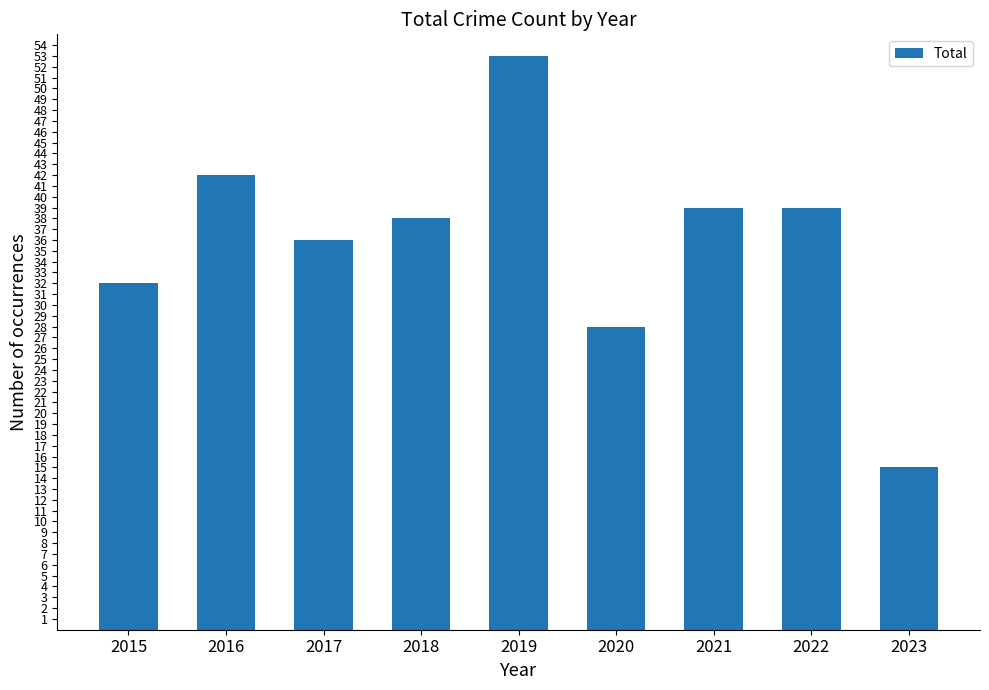

Are the bars grouped side by side (vs. stacked)?

No